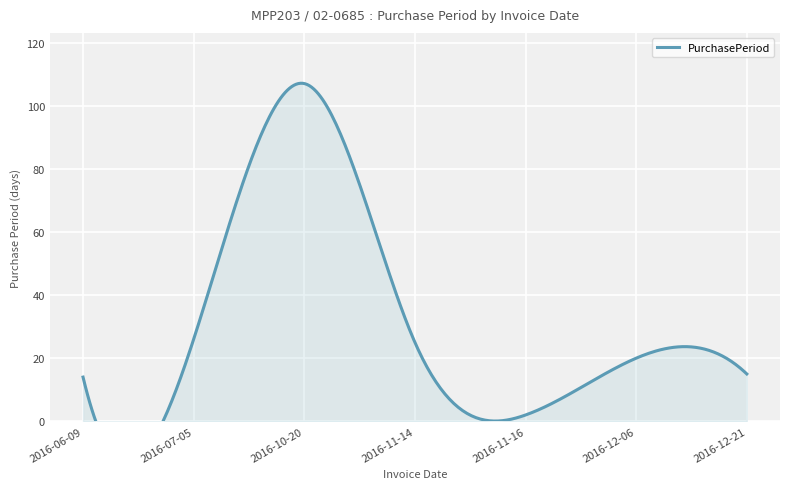

At which label is the value closest to 54?

2016-07-05